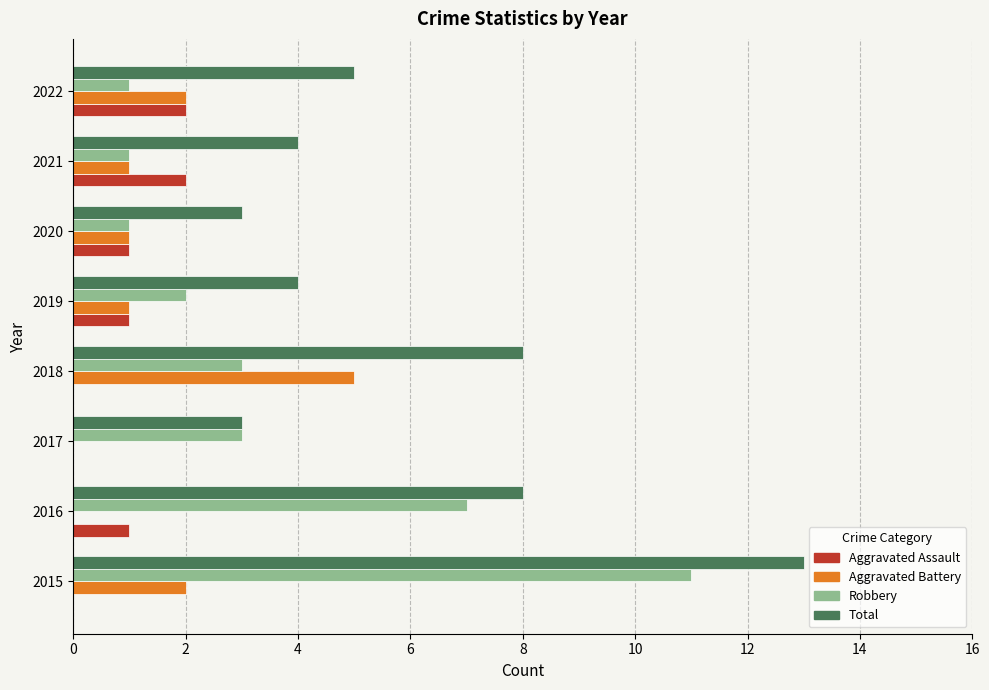

At which label does Total reach its peak?

2015